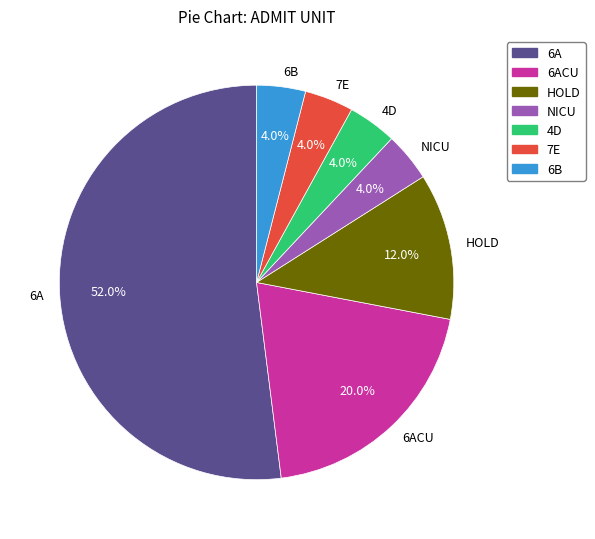

Count the number of slices in the pie.

7